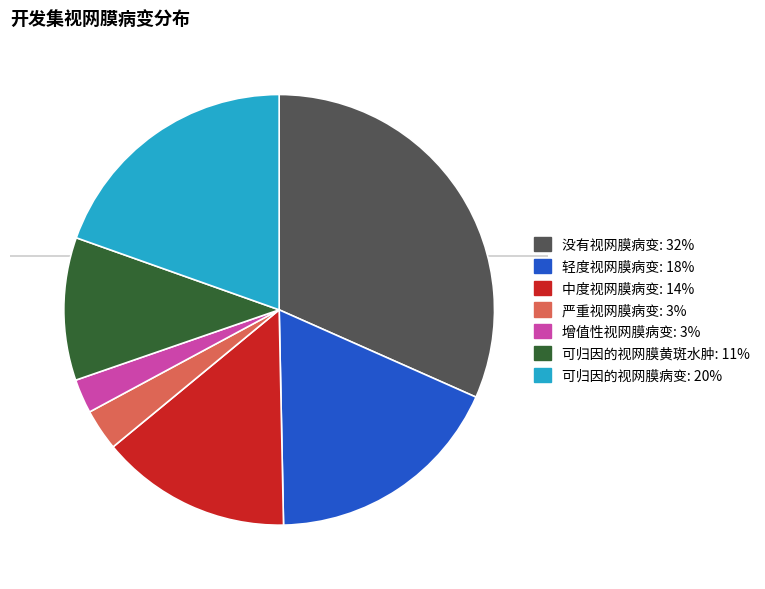

Between 中度视网膜病变 and 可归因的视网膜病变, which is larger?

可归因的视网膜病变